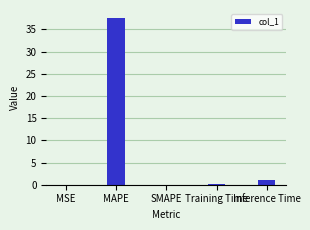

The value at Inference Time is 1.0. True or false?

True